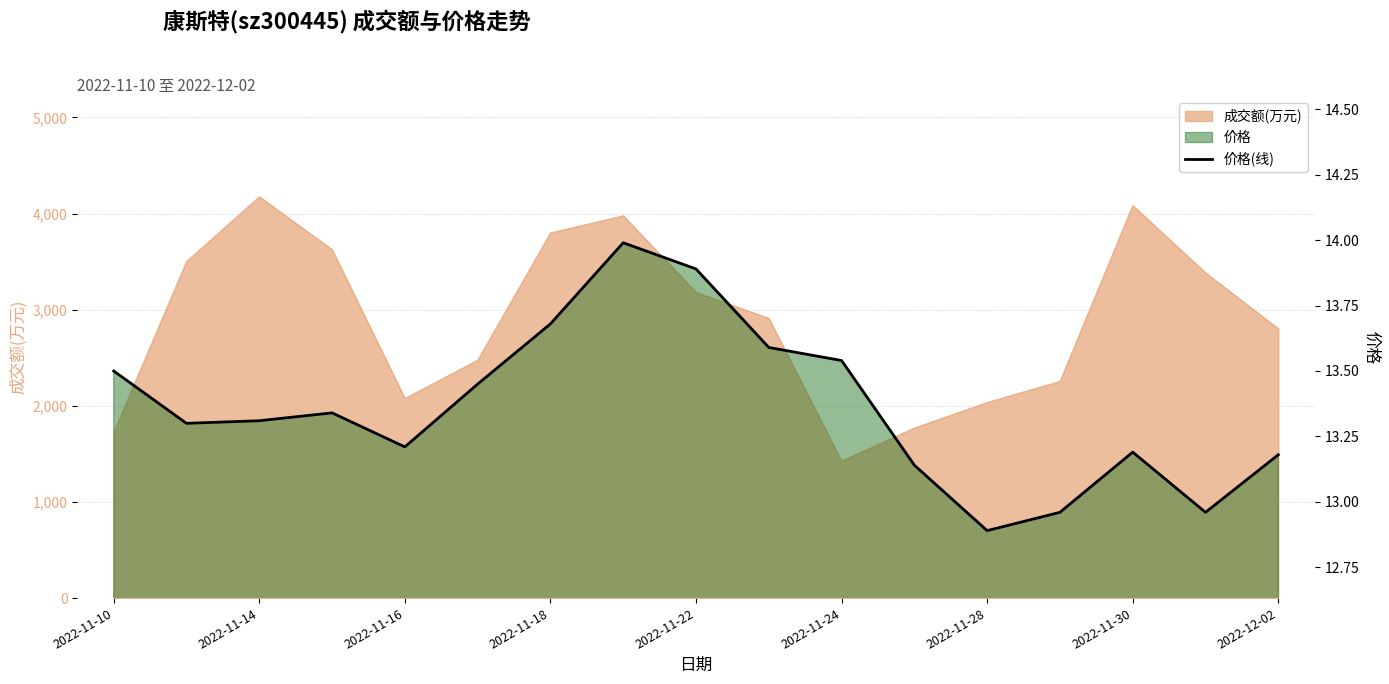

What is the average value?

13.4